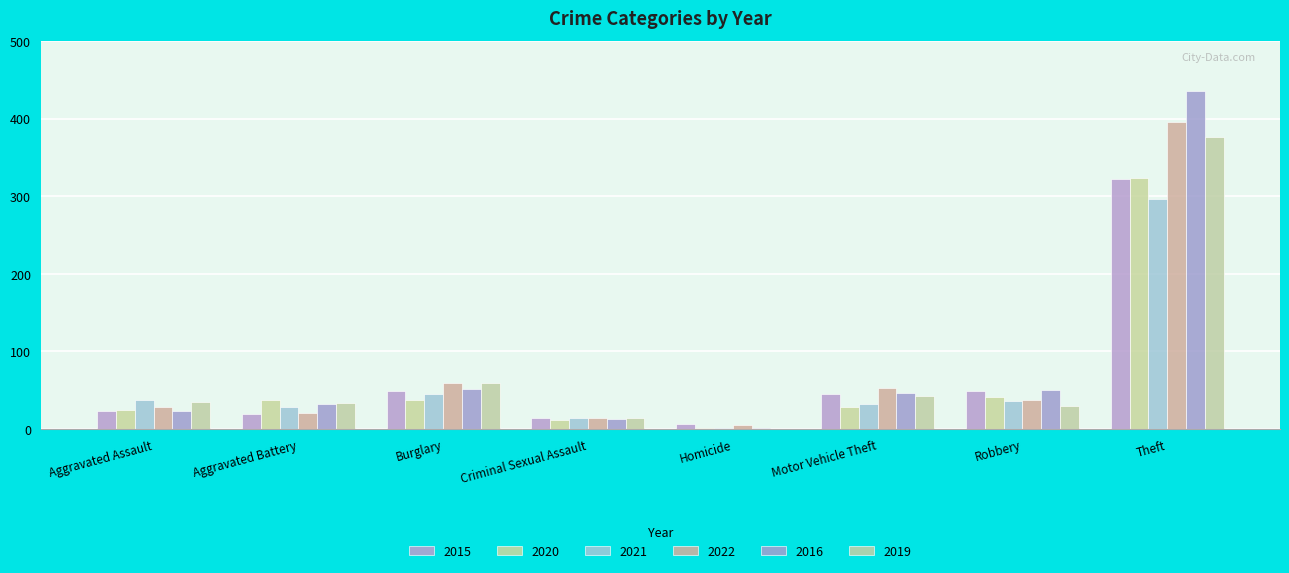

List the labels in order of 2016 value, smallest first.

Homicide, Criminal Sexual Assault, Aggravated Assault, Aggravated Battery, Motor Vehicle Theft, Robbery, Burglary, Theft